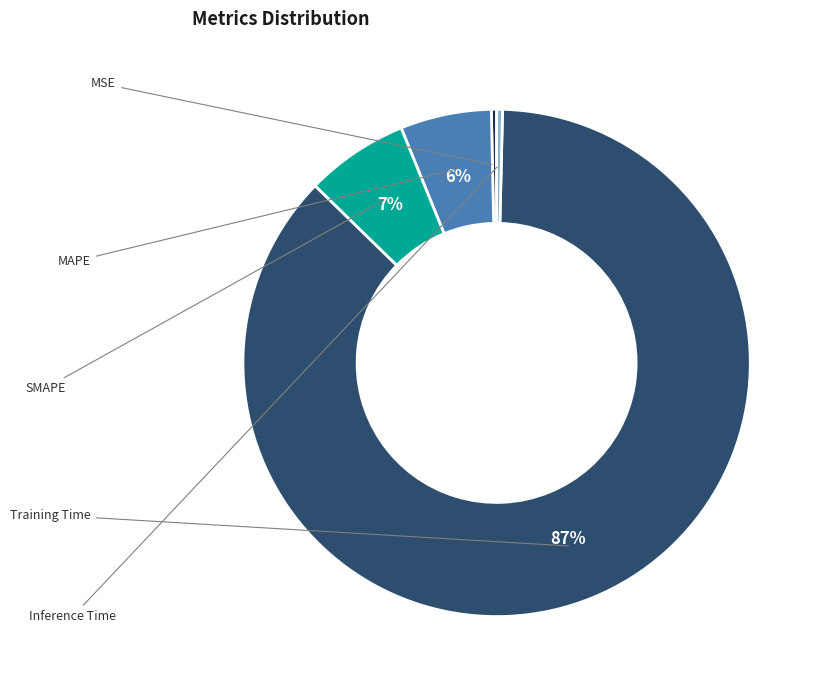

To the nearest percent, what is the difference between the largest and smallest slice percentages?

87%